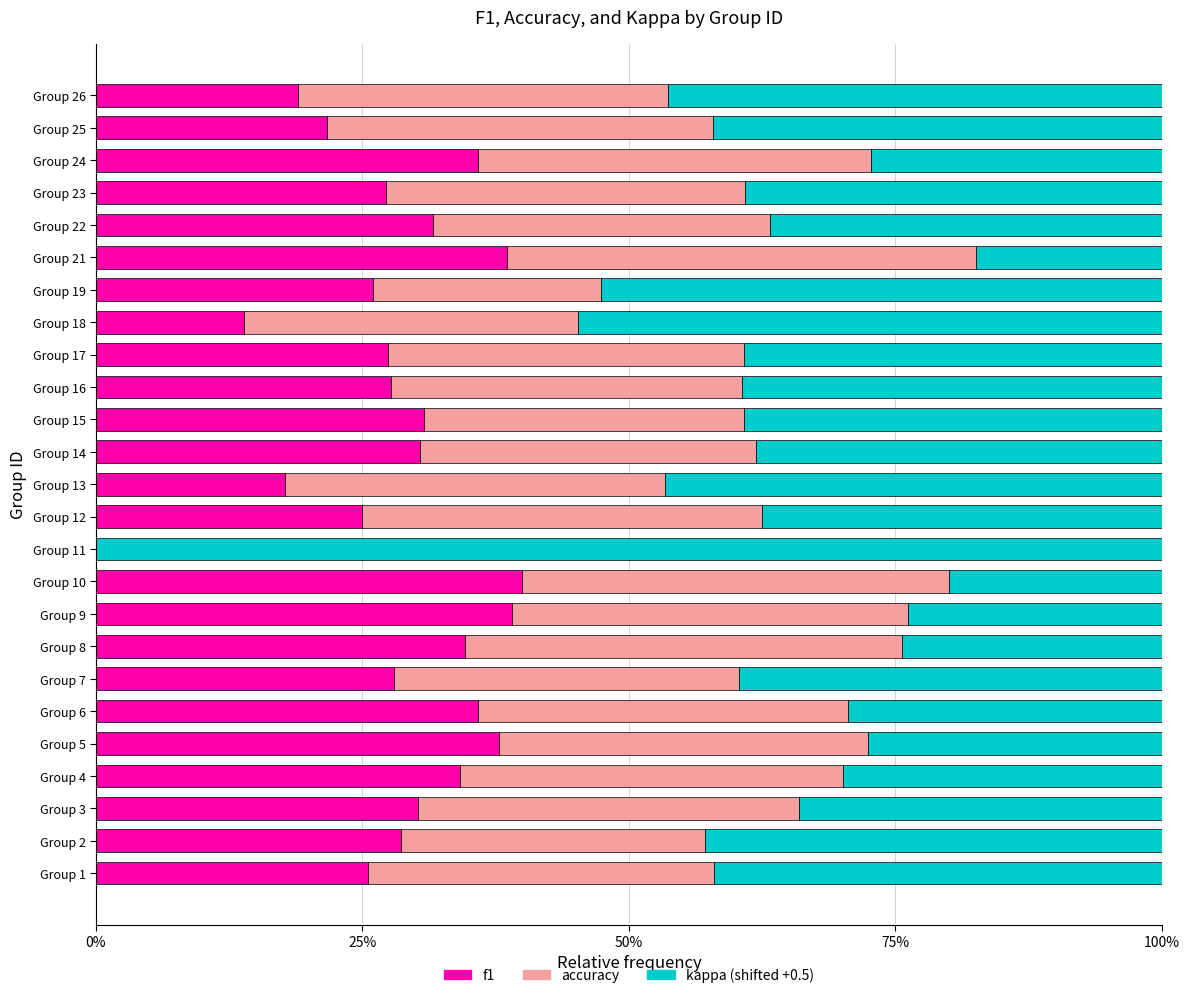

Is it true that f1 equals 0.5 at Group 15?

False